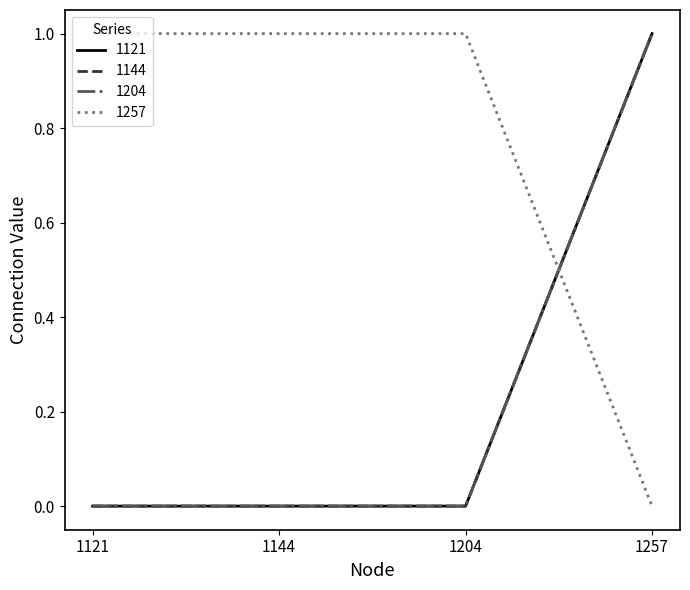

Is this an area chart (filled region under the line)?

No